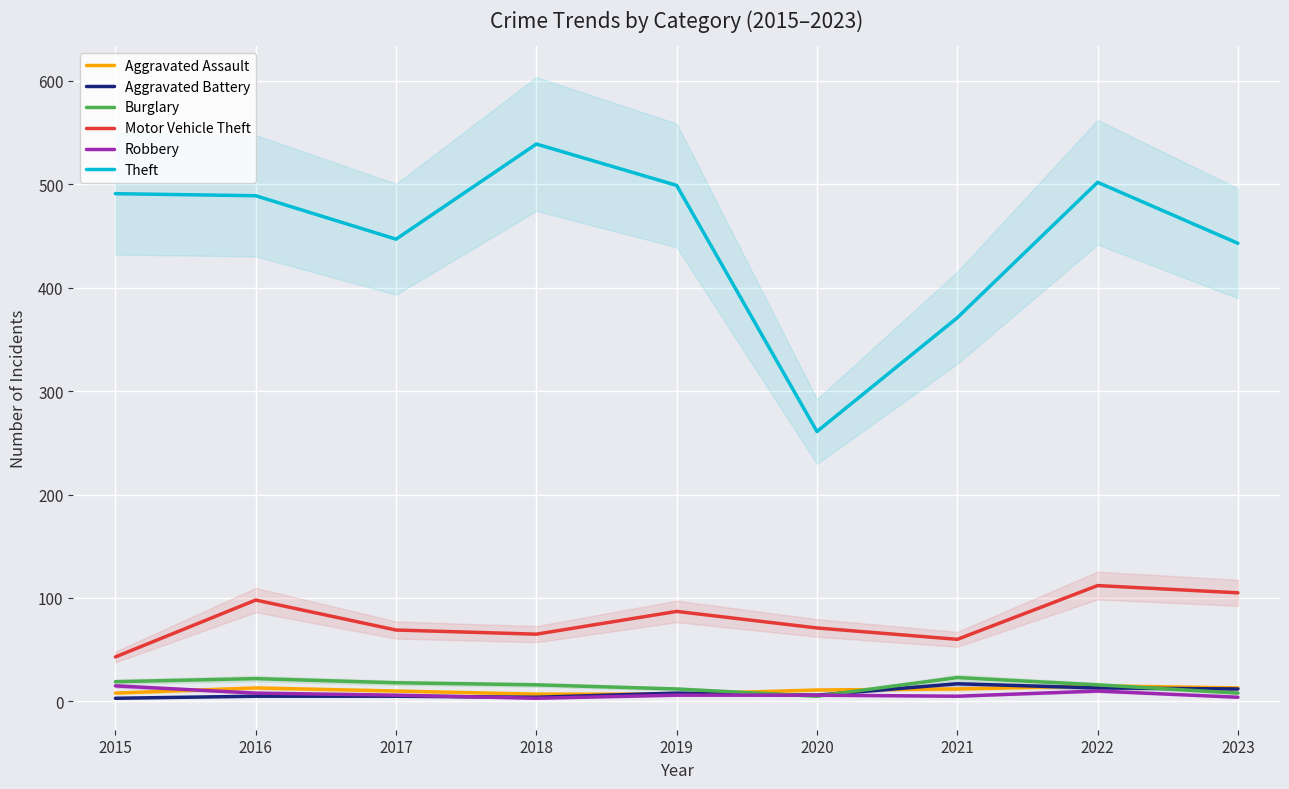

How many interior local peaks does the Aggravated Battery series have?

2